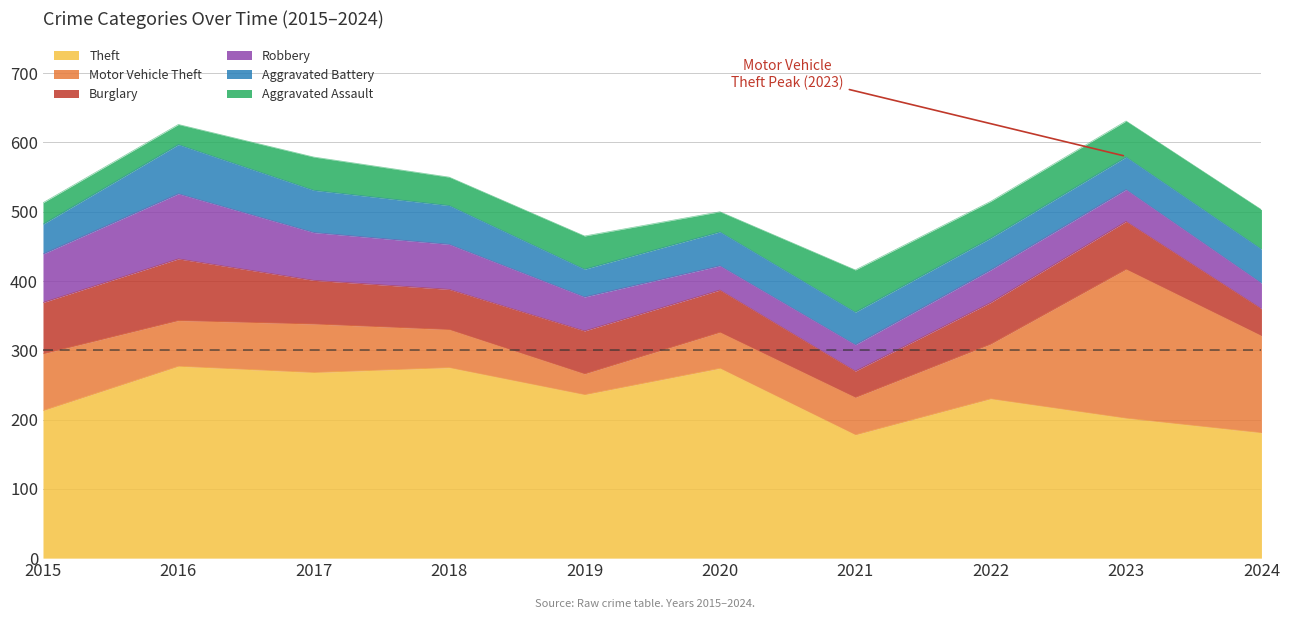

How many distinct data groups are displayed?

6